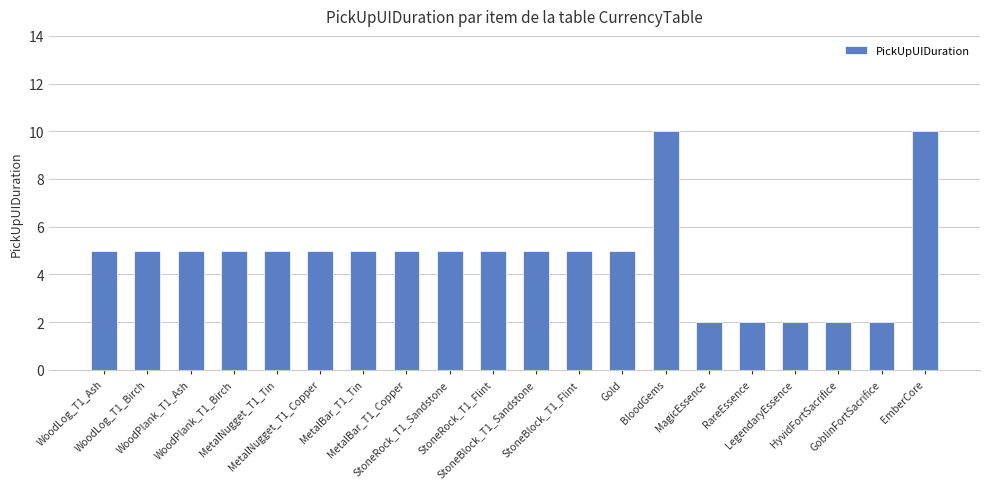

Count the values in the range 5 to 6.

13